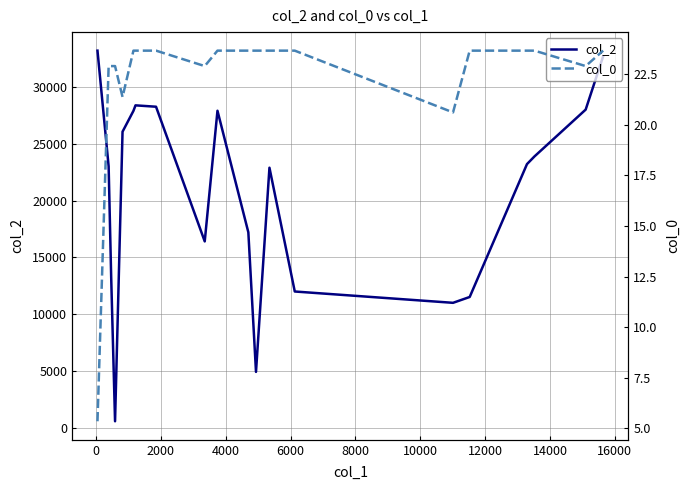

Does the chart display data point markers on the line(s)?

No